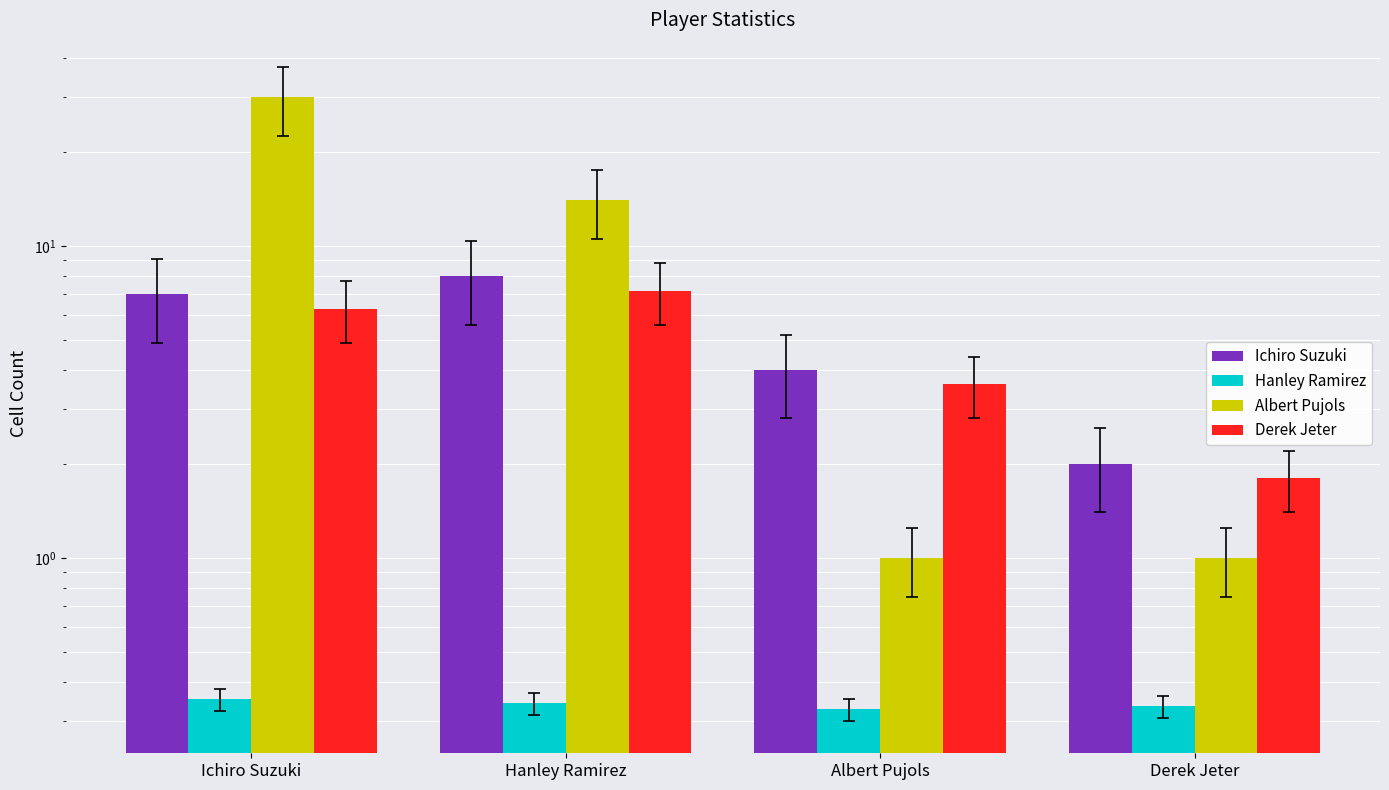

True or false: Hit Count has a value of 0.3 at Derek Jeter.

False